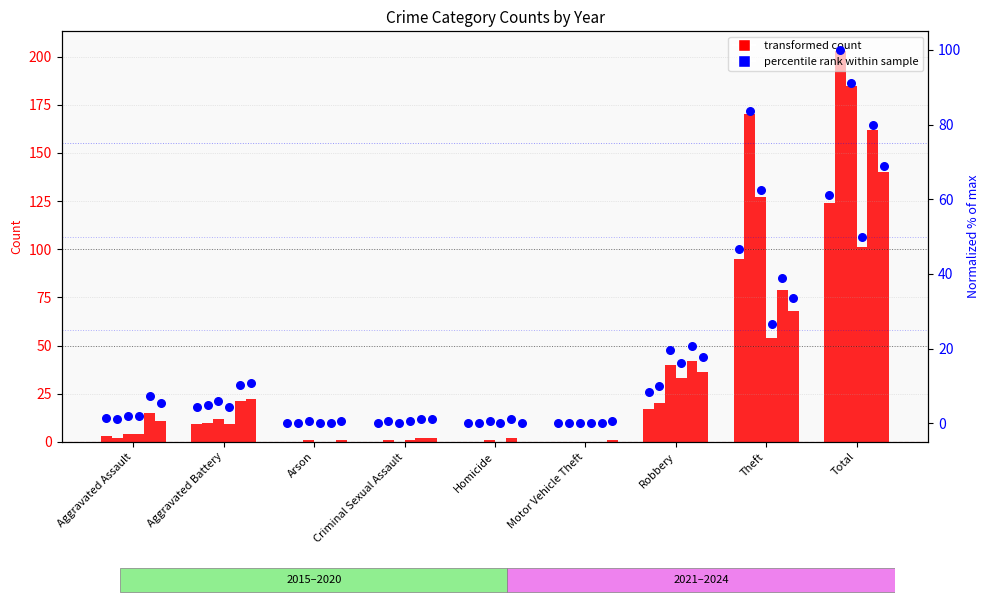

Which series has the largest total across all categories?

2016